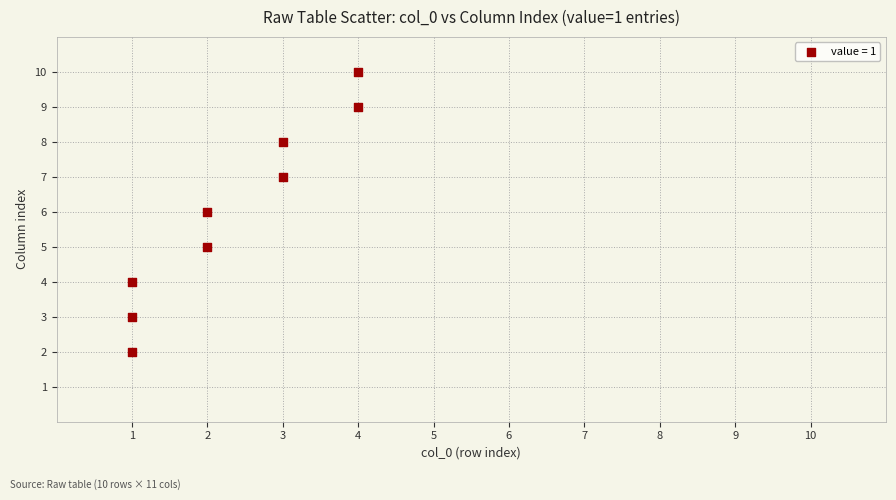

What is the average Y value?

6